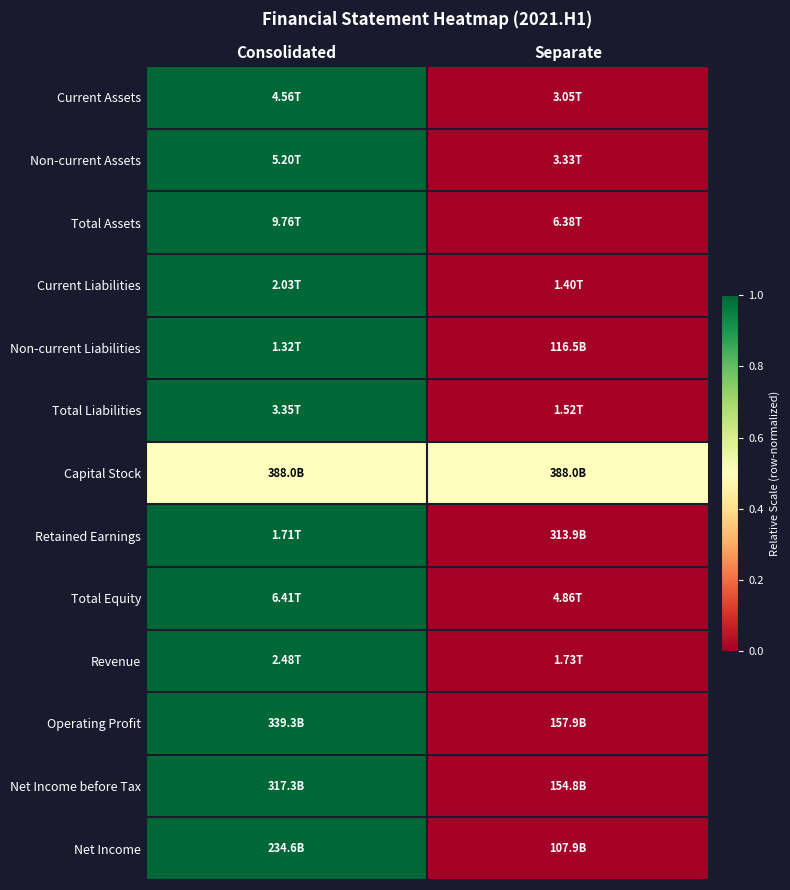

Count the number of data series in this chart.

13